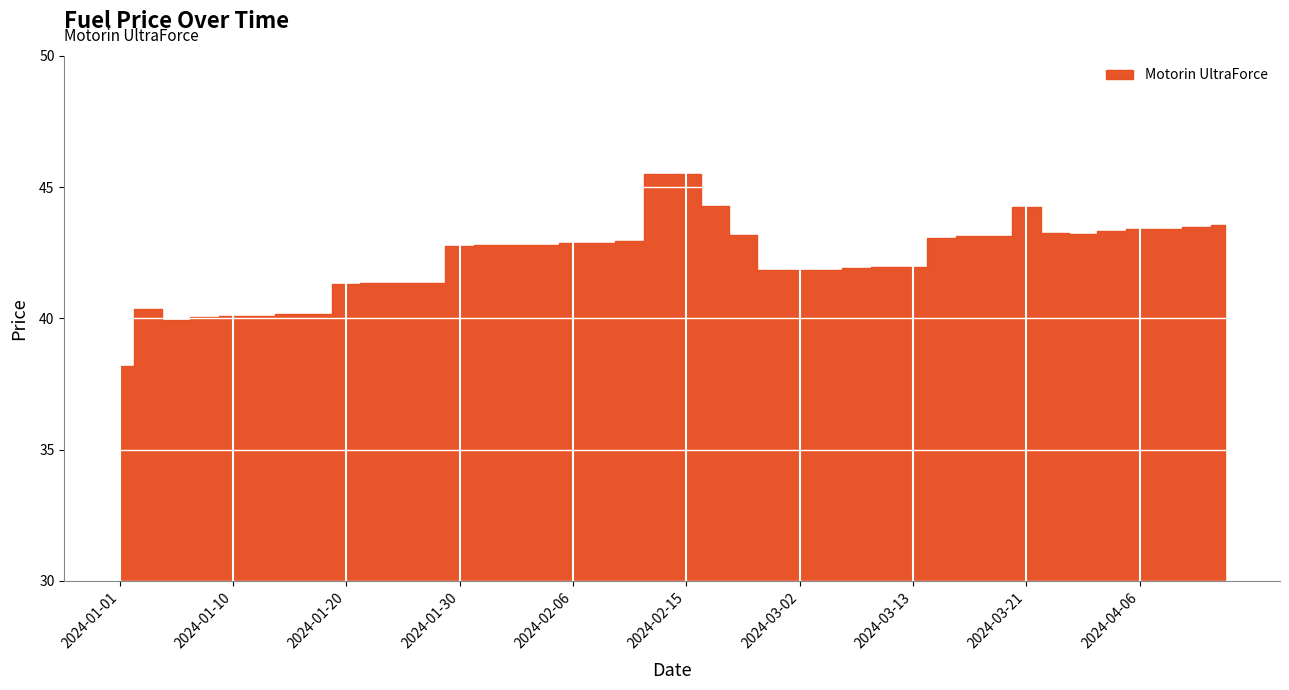

Reading right to left, what are all the values shown in this chart?

43.5	43.5	43.4	43.4	43.3	43.2	43.2	44.2	43.1	43.1	43.0	41.9	41.9	41.9	41.8	41.8	41.8	43.2	44.3	45.5	45.5	42.9	42.9	42.9	42.8	42.8	42.8	42.7	41.4	41.4	41.4	41.3	40.2	40.2	40.1	40.1	40.0	40.0	40.4	38.2